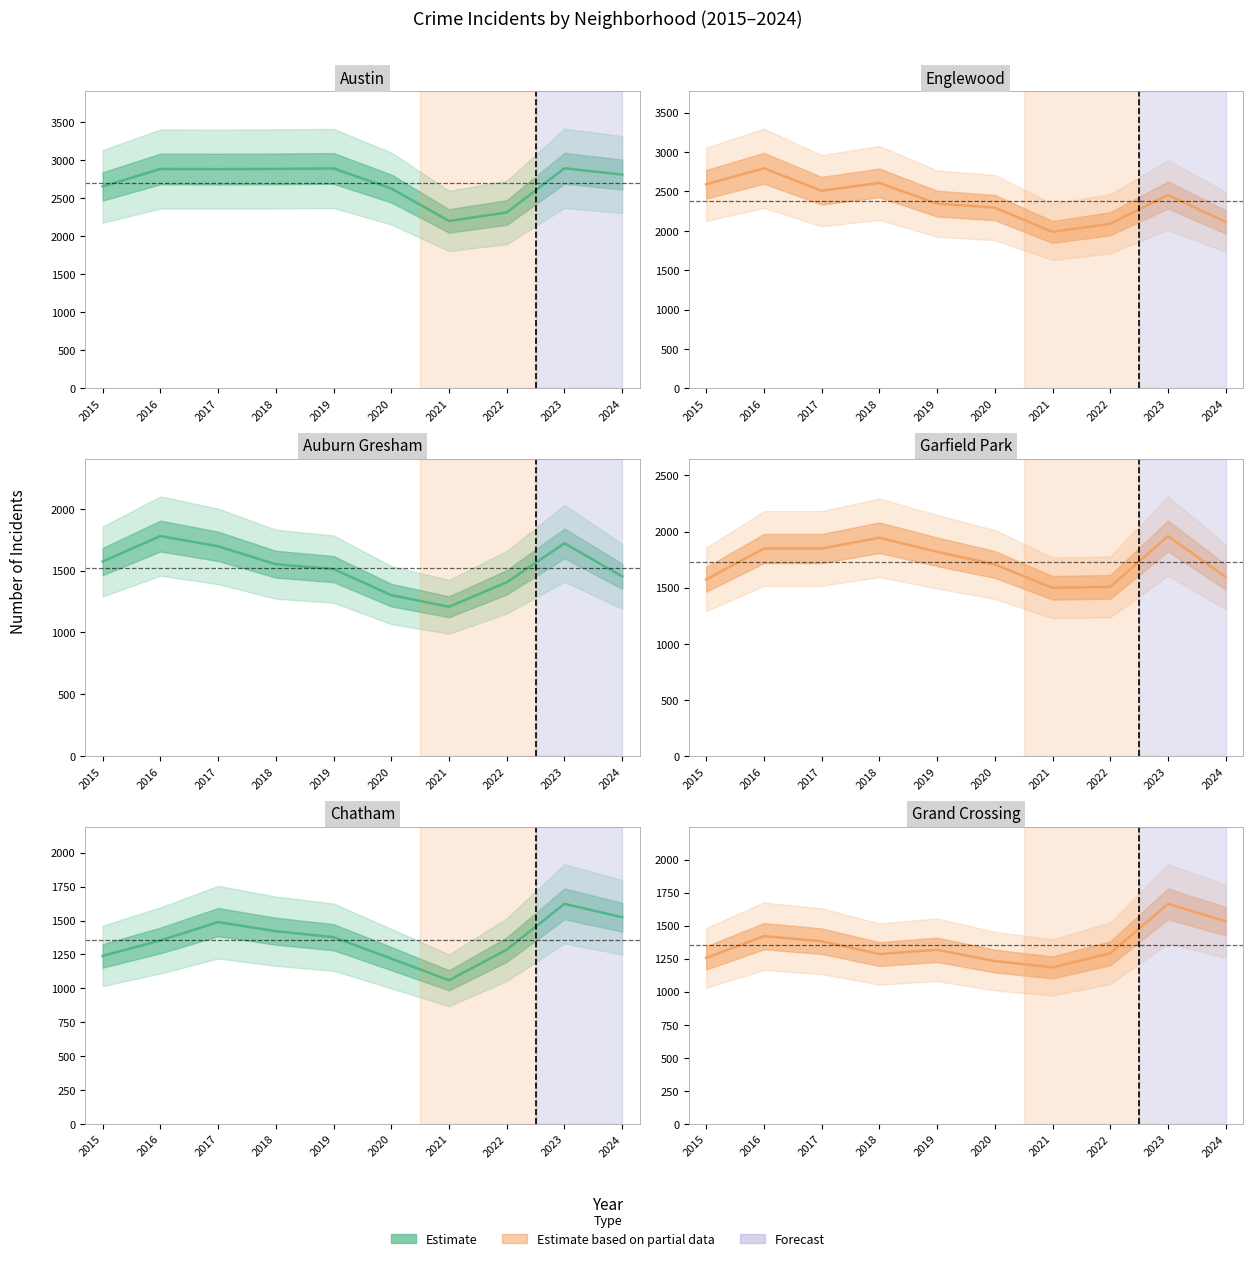

True or false: Austin and Chatham intersect in this chart.

False